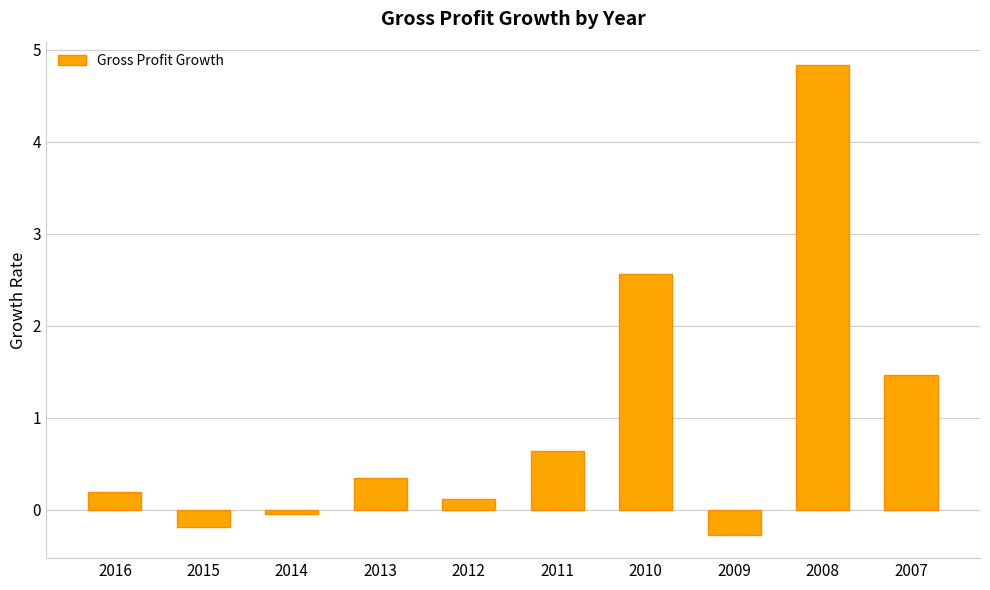

How many data points are less than 0?

3